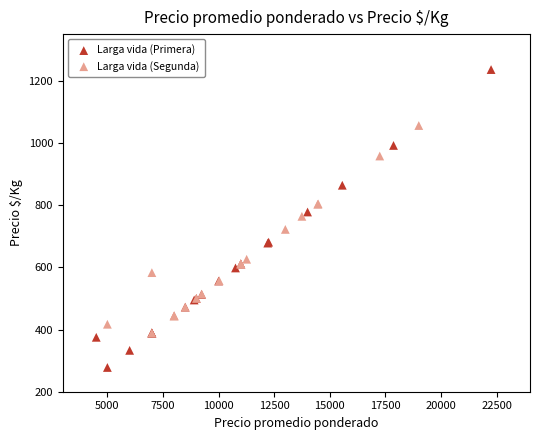

Which series reaches the minimum Y coordinate?

Larga vida (Primera)